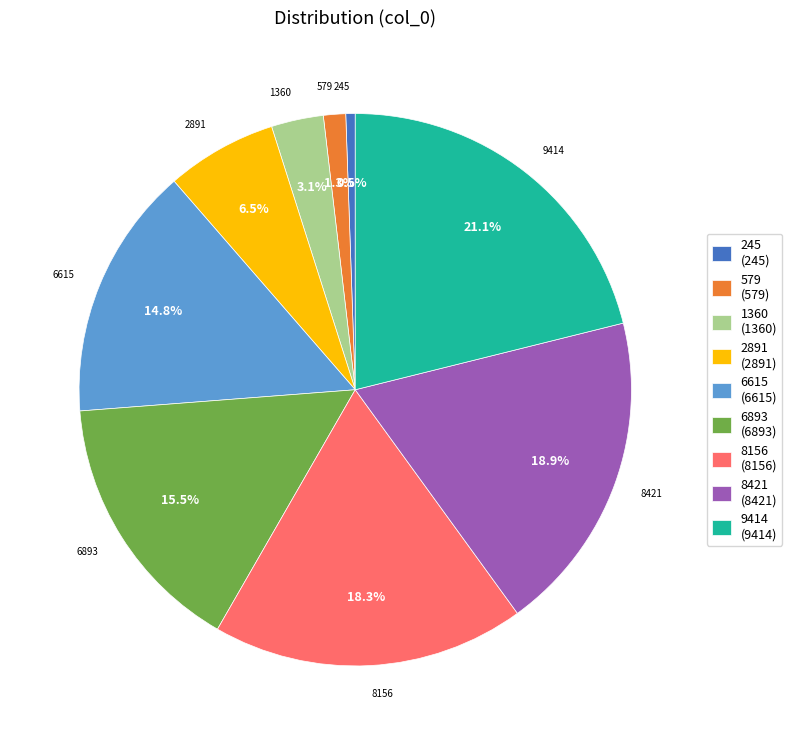

Count the number of slices in the pie.

9